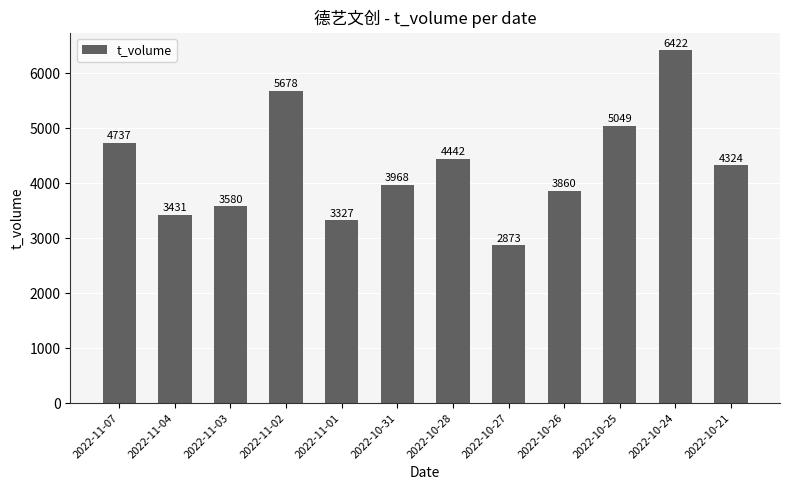

What is the difference between the second highest and minimum values?

2805